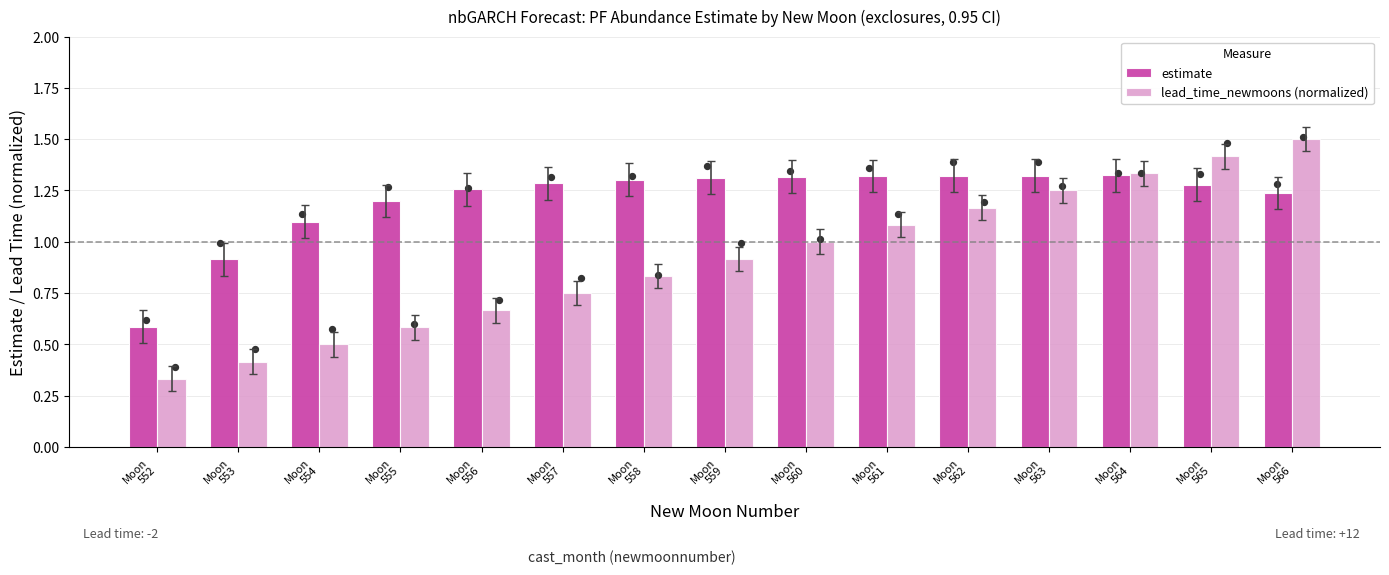

Is the value of lead_time_newmoons (normalized) at Moon
559 greater than the value of estimate at Moon
556?

No